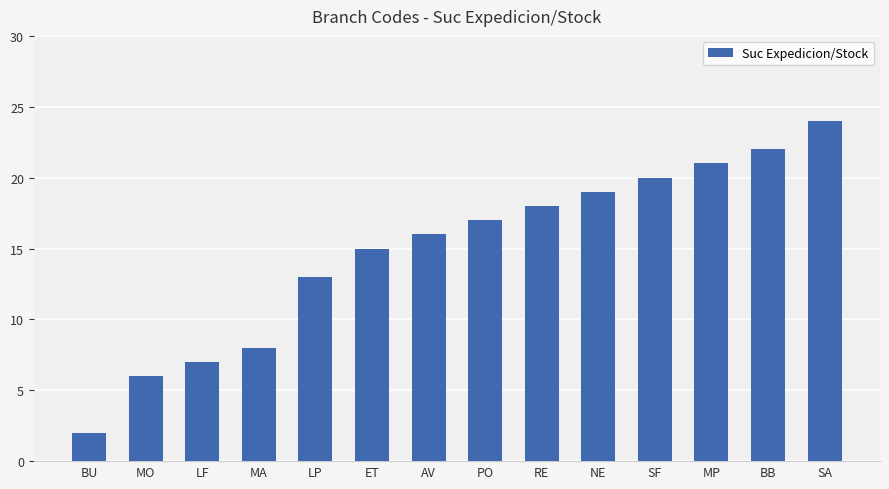

At which label is the value closest to 13?

LP